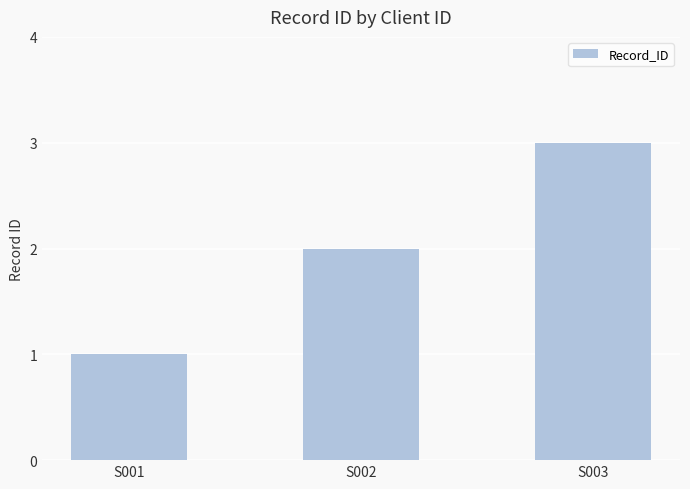

Which has a higher value, S001 or S002?

S002